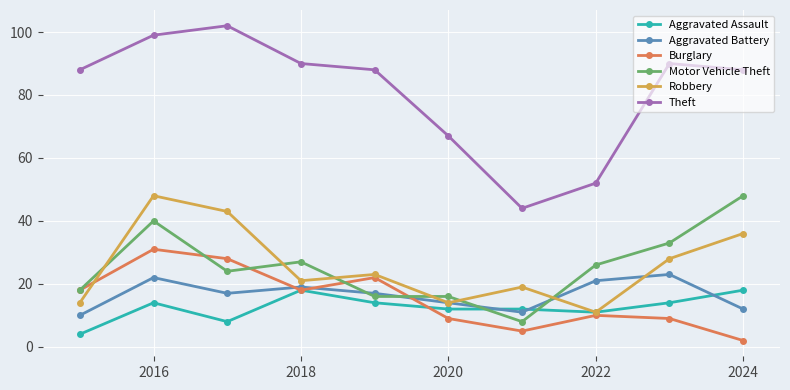

True or false: Theft and Aggravated Assault intersect in this chart.

False